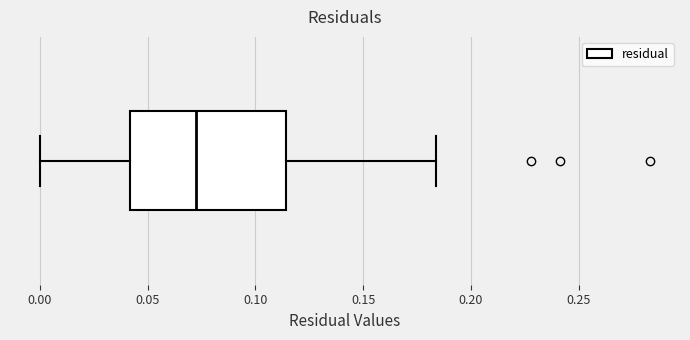

Transcribe this box plot: give where the median line is, the range the box spans, and where the two whiskers end, as read against the x-axis. The values are not printed on the chart, so give them approximately, as read against the axis.

median 0.075, box 0.040 to 0.115, whiskers 0.000 to 0.185